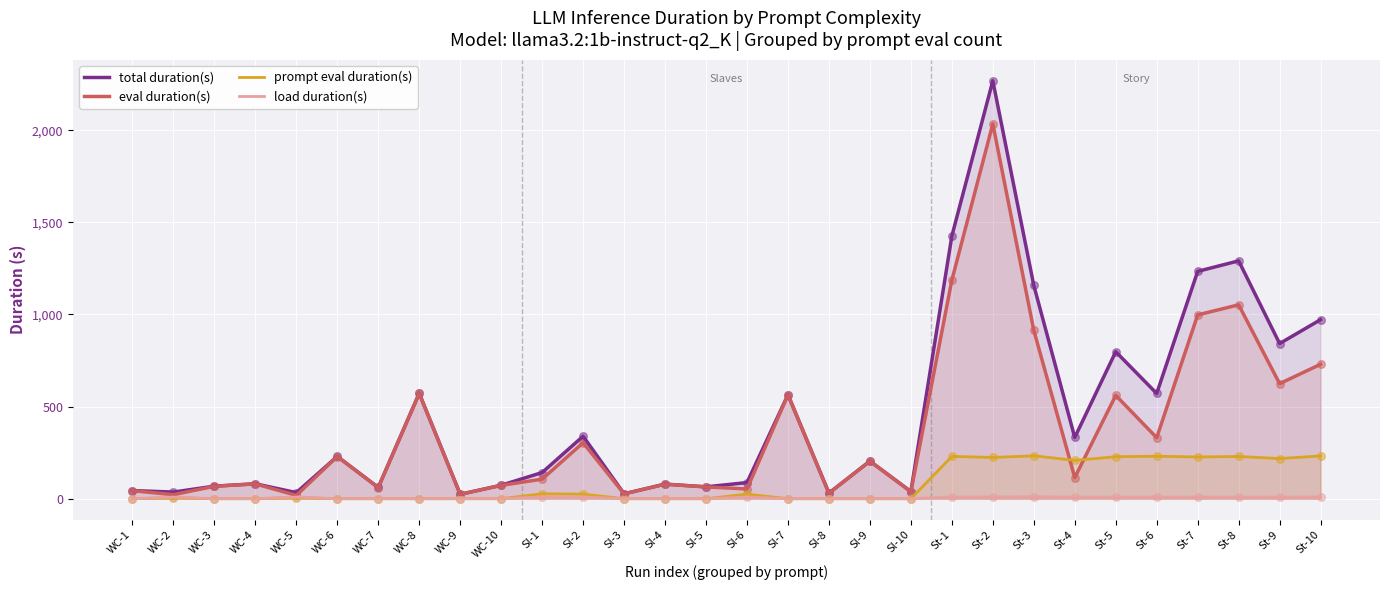

At how many categories does at least one series exceed 306?

13